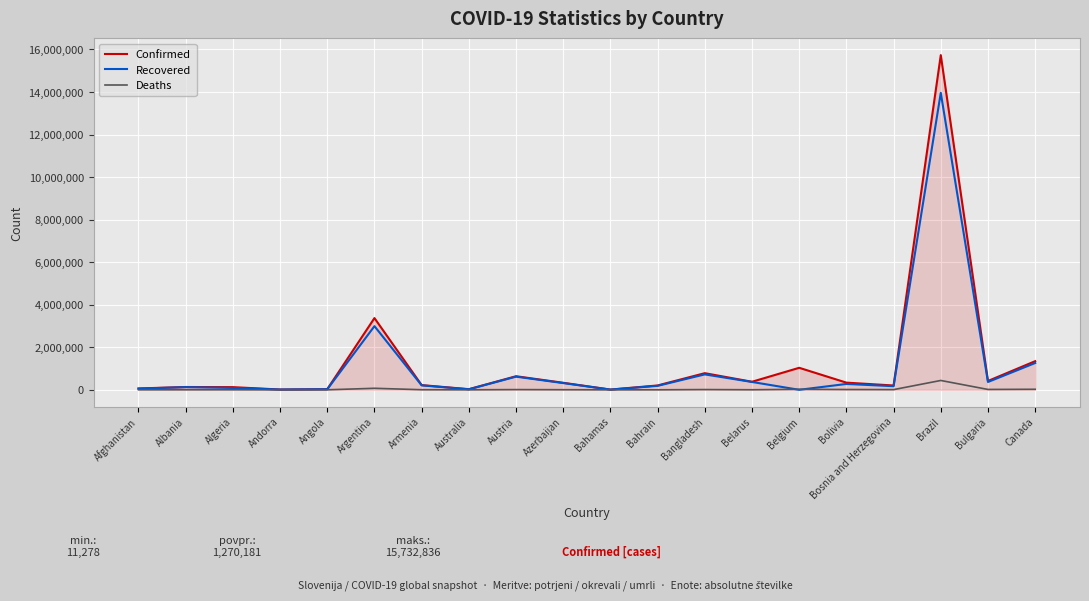

At Brazil, list the series in order from smallest to largest.

Deaths, Recovered, Confirmed